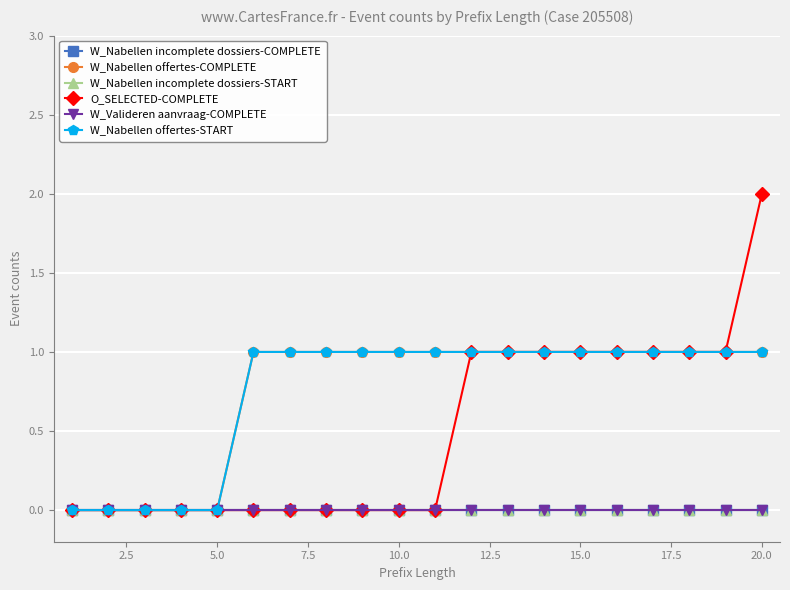

True or false: W_Valideren aanvraag-COMPLETE and O_SELECTED-COMPLETE cross at least once.

False